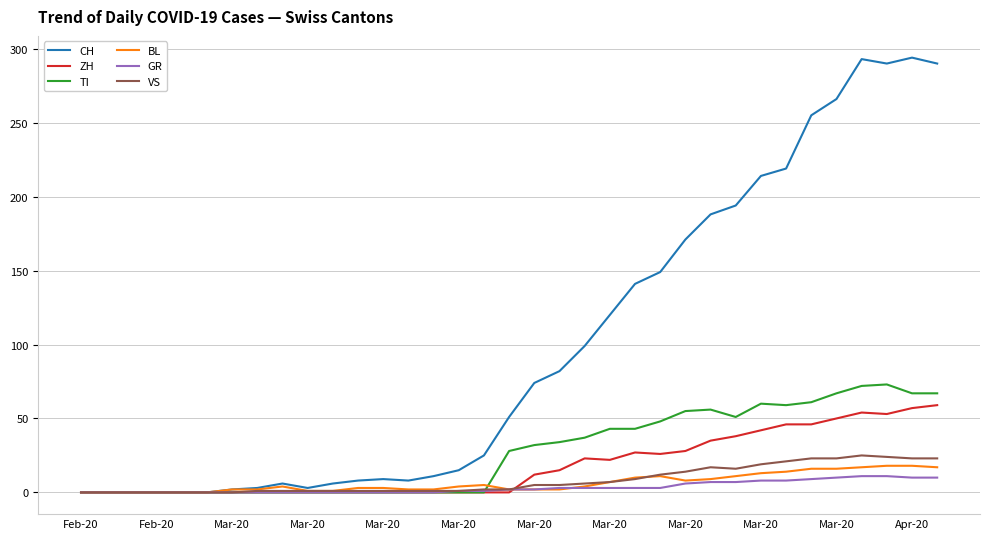

How many distinct data groups are displayed?

6